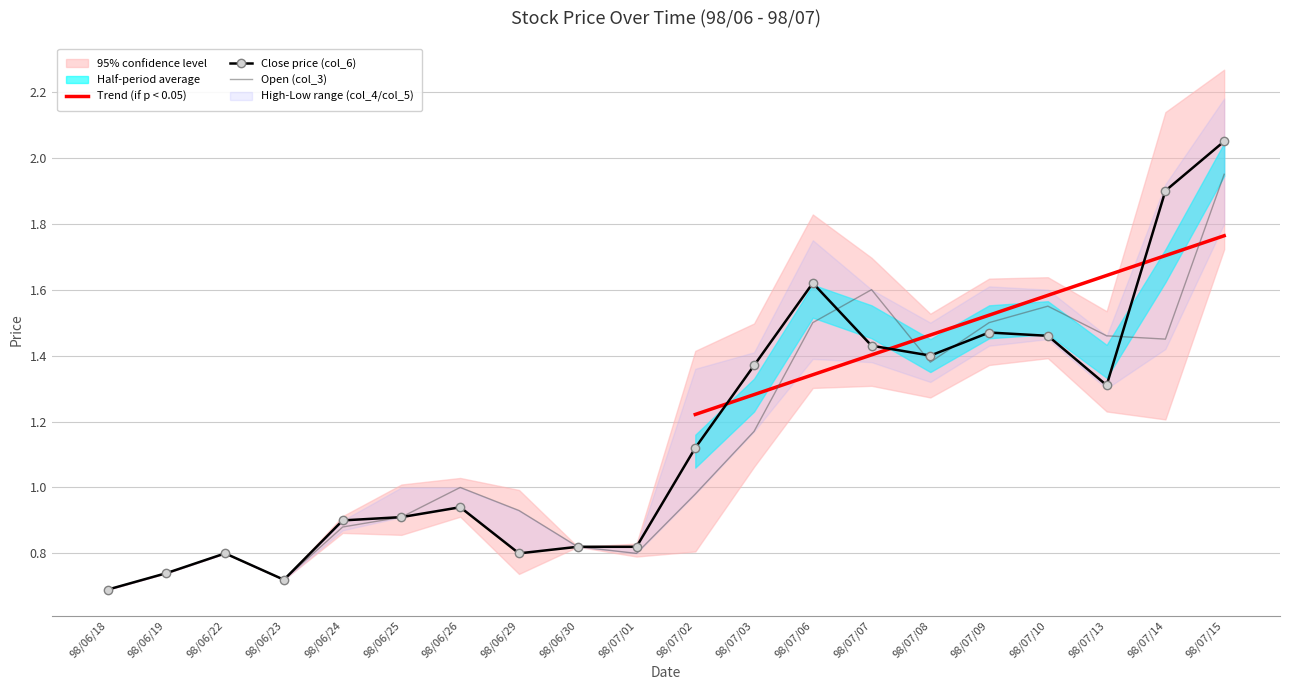

How many interior local valleys does the Open (col_3) series have?

4